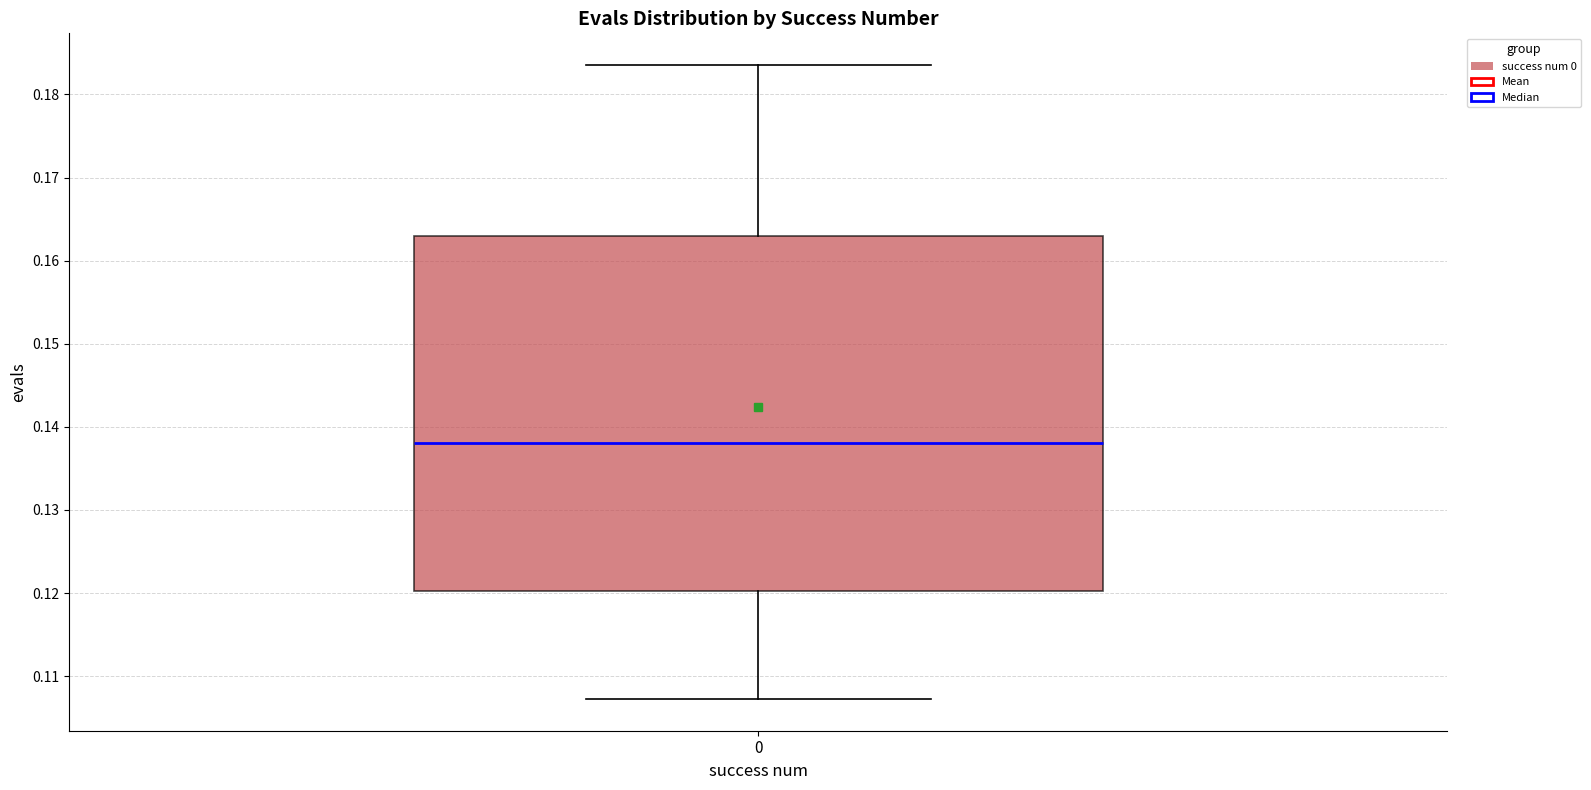

Where does the upper whisker of the box at x = 0 end on the y-axis? The values are not printed on the chart, so give them approximately, as read against the axis.

0.184